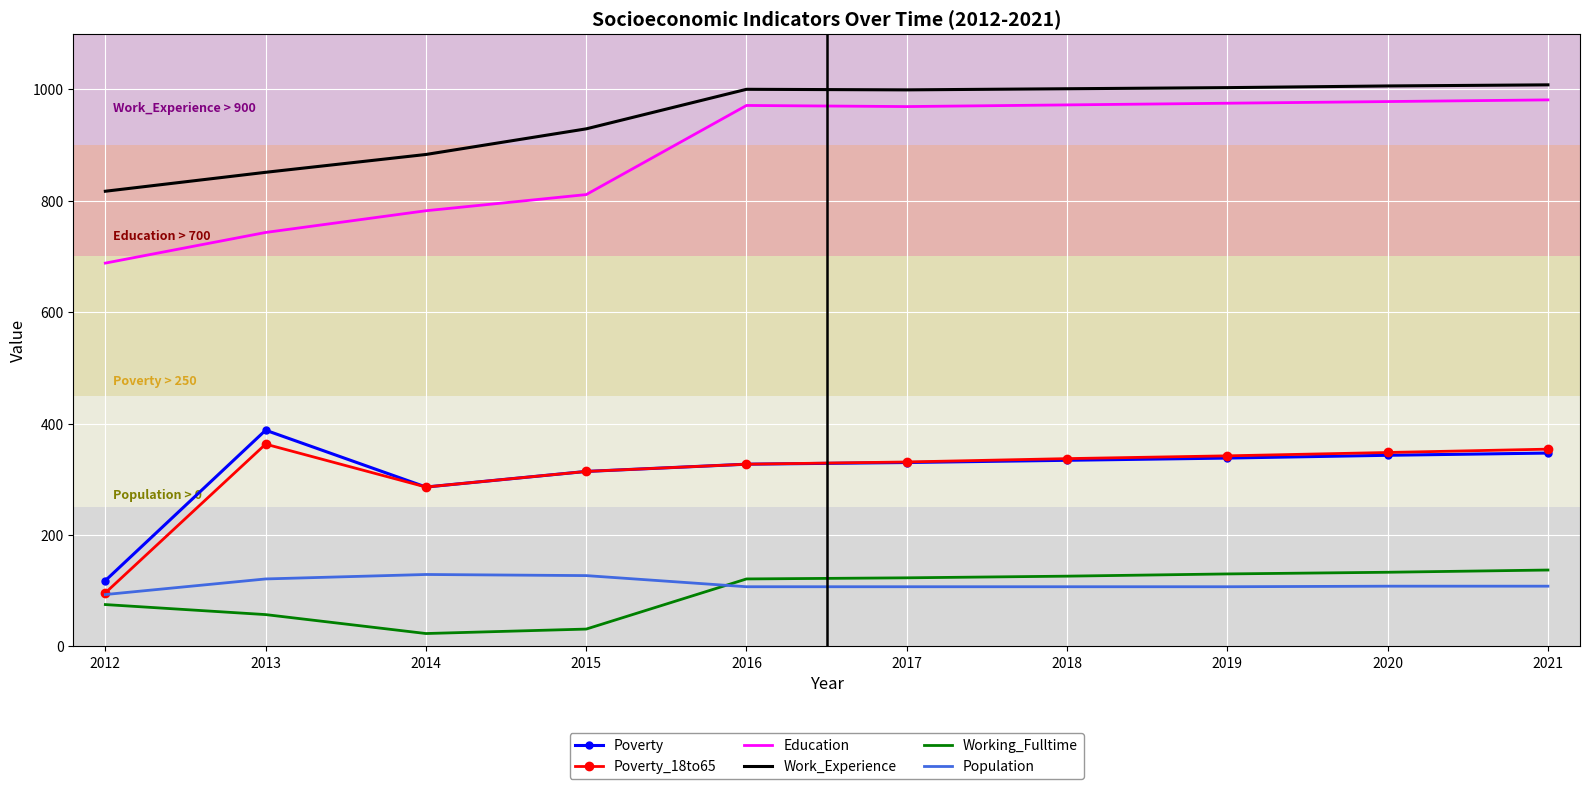

Between 2015 and 2017, which series saw the biggest shift?

Education